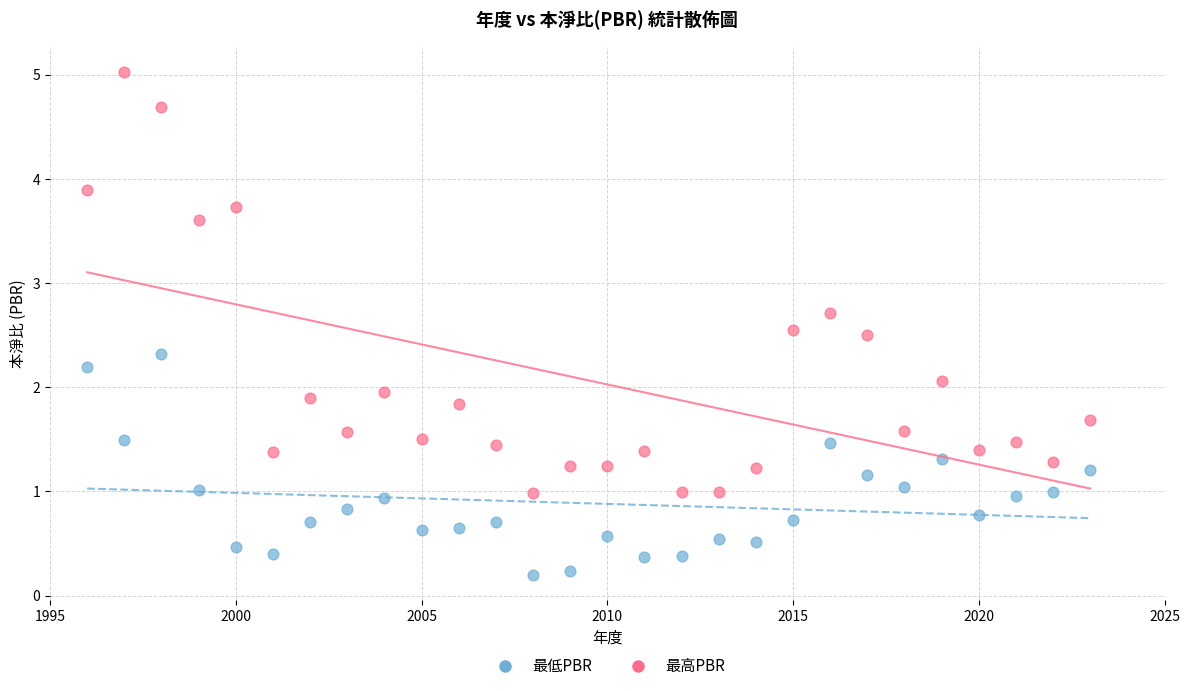

Across all data points, what is the range of X values (max minus min)?

27.0